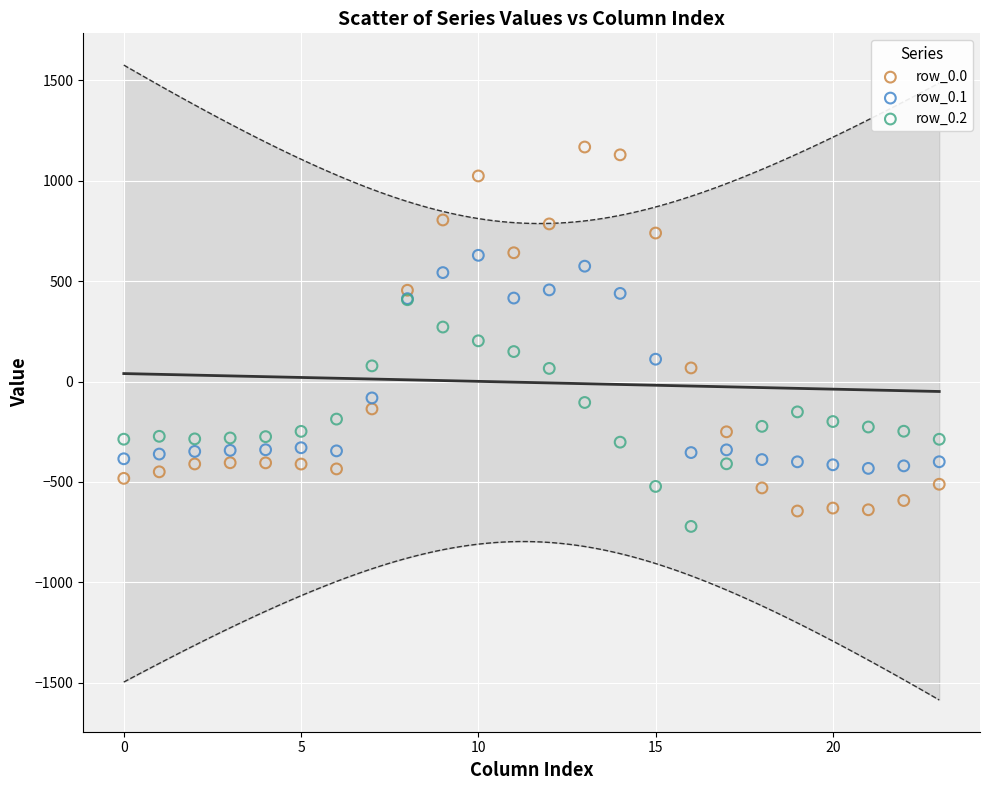

Which series has the largest Y range (max minus min)?

row_0.0